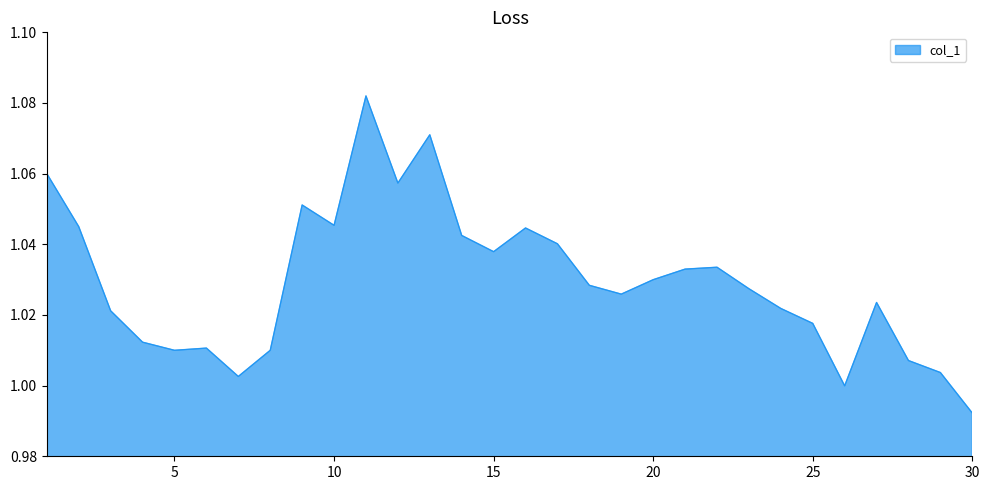

How many distinct data groups are displayed?

1